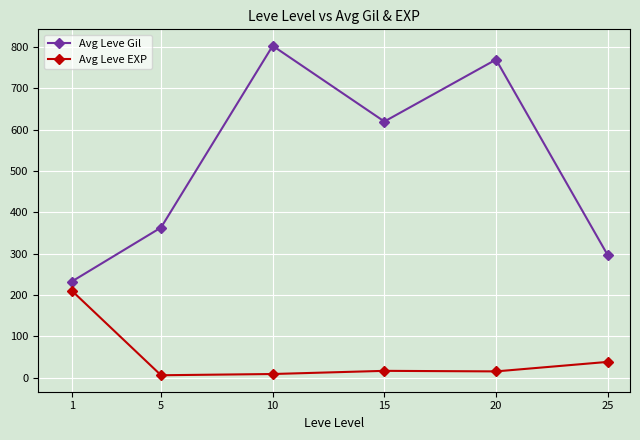

What is the difference between the maximum and minimum values in the Avg Leve Gil series?

570.8